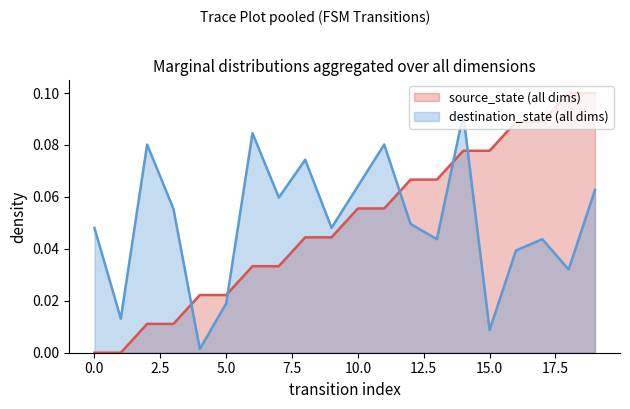

What are all the series names shown in the legend?

source_state (all dims), destination_state (all dims)